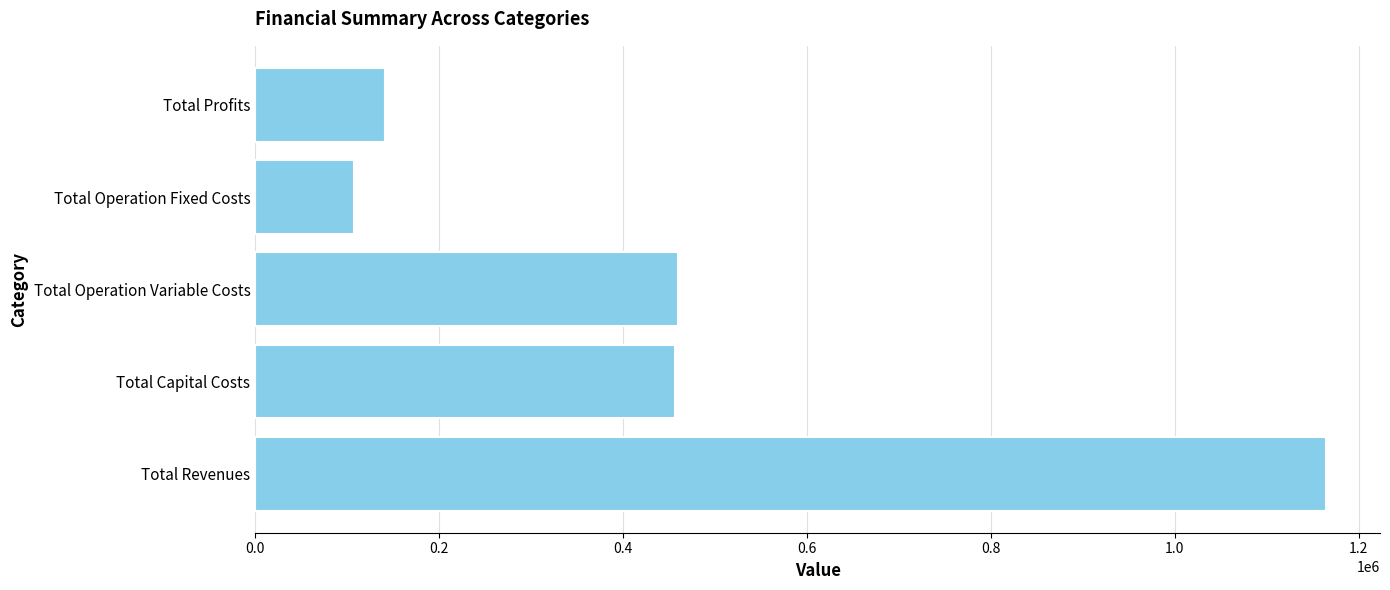

The value at Total Operation Fixed Costs is 107511.2. True or false?

True